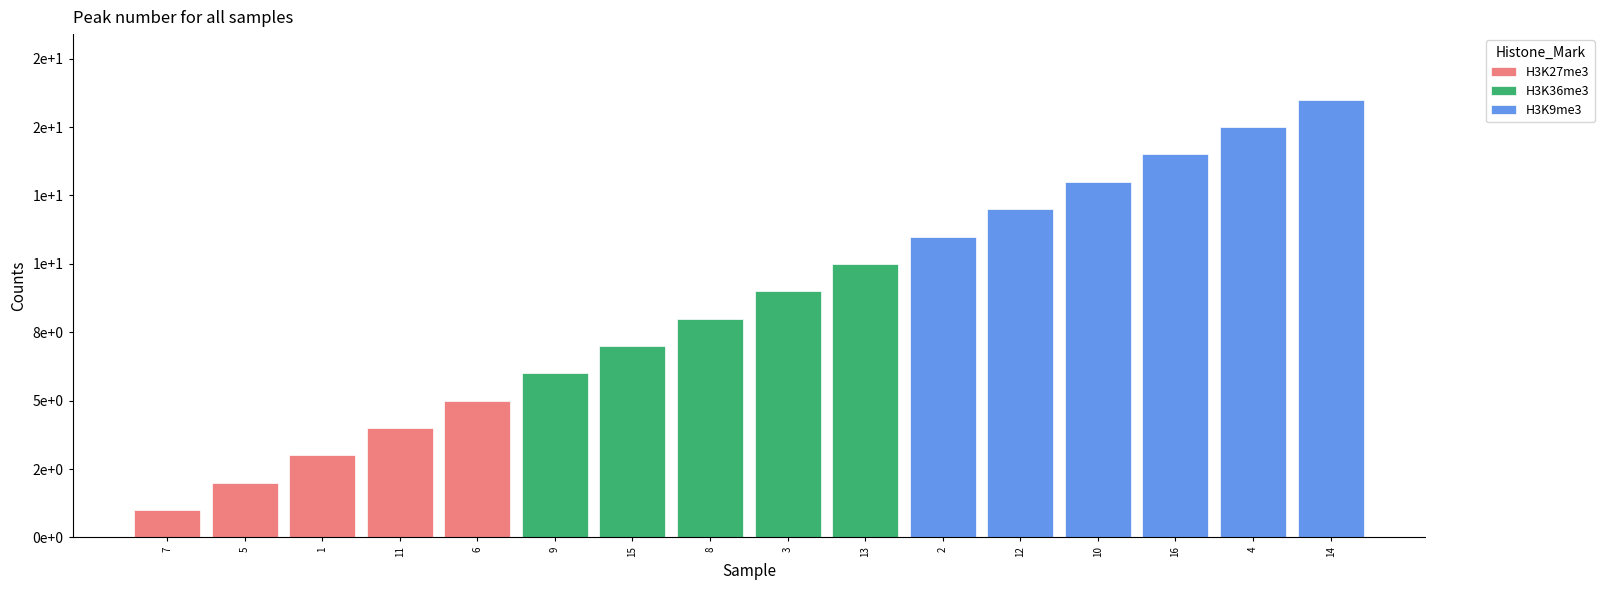

How many values in the col_1 series are below 9?

8